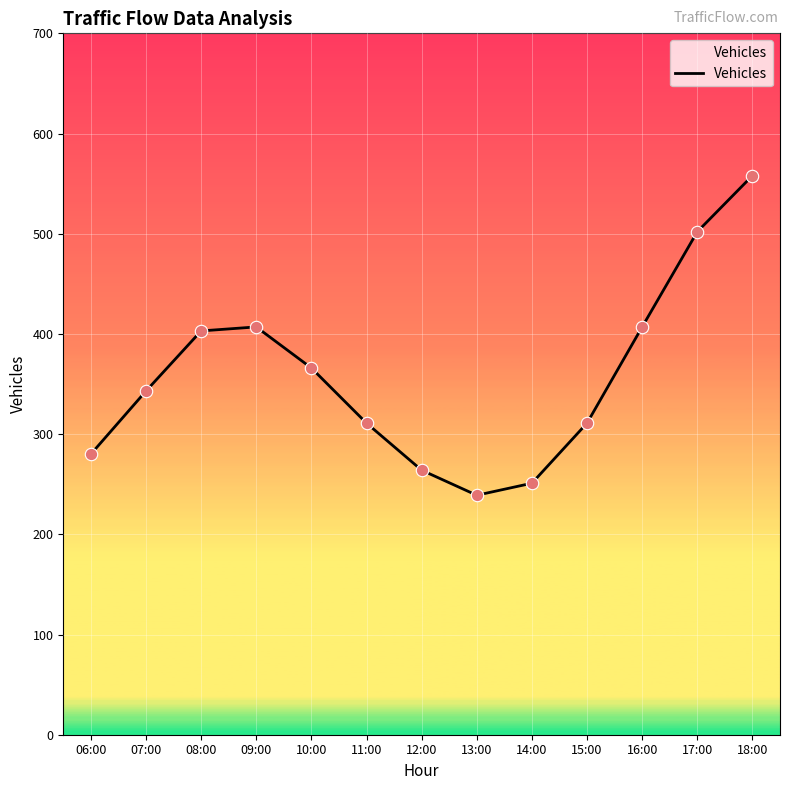

Approximately how many times larger is the value at 15:00 compared to 10:00?

0.8